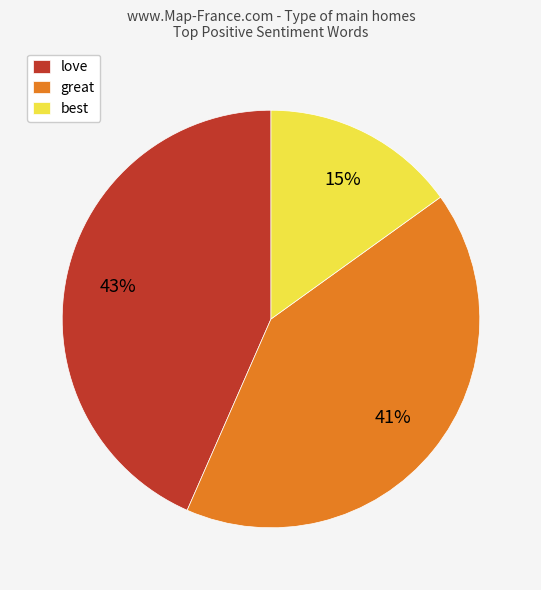

Combined, do best and great account for over 50%?

Yes